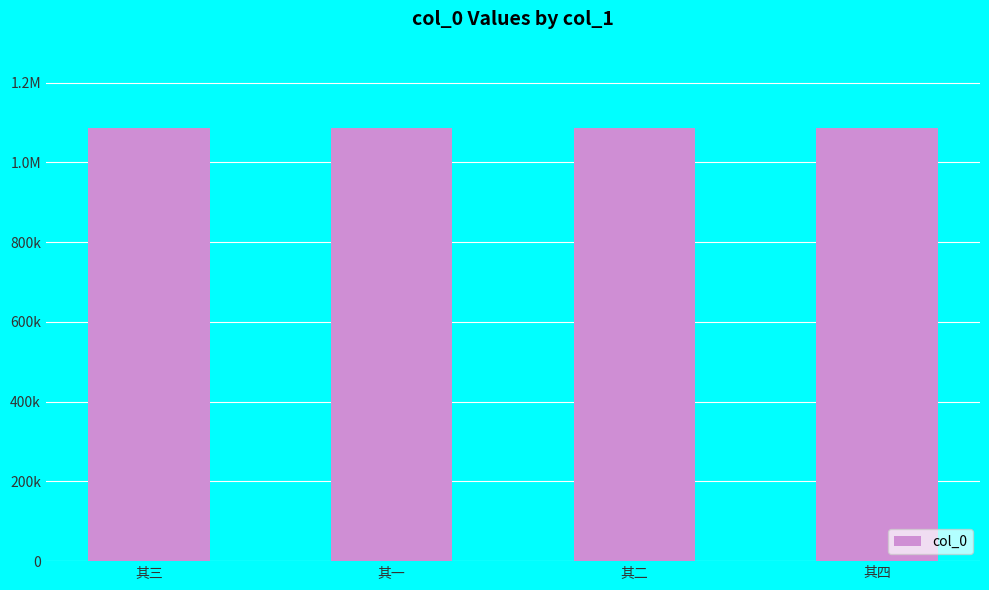

Does the chart contain any negative values?

No